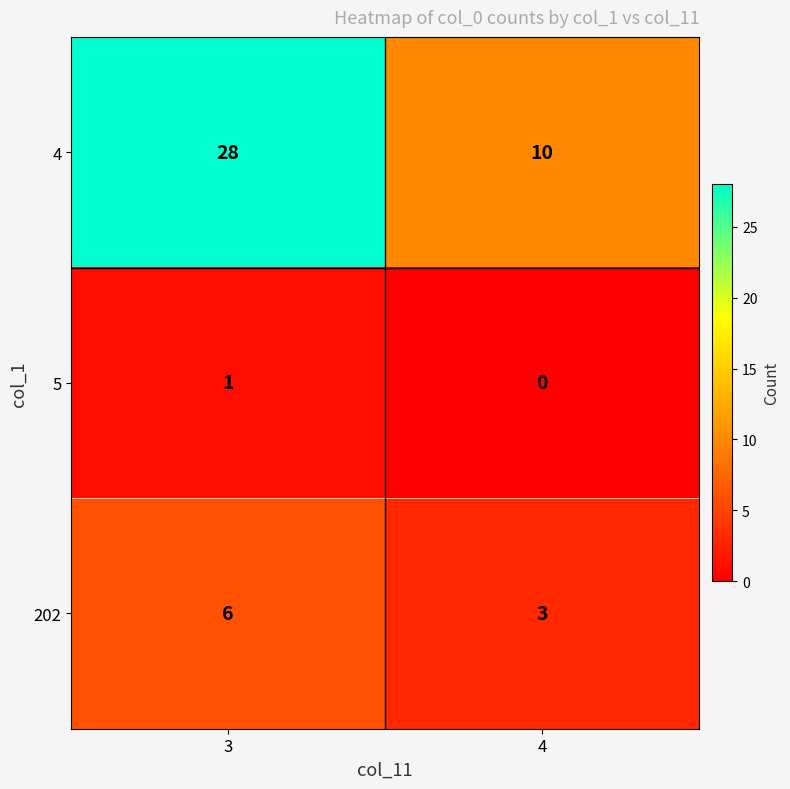

At which category is the sum across all series the highest?

3